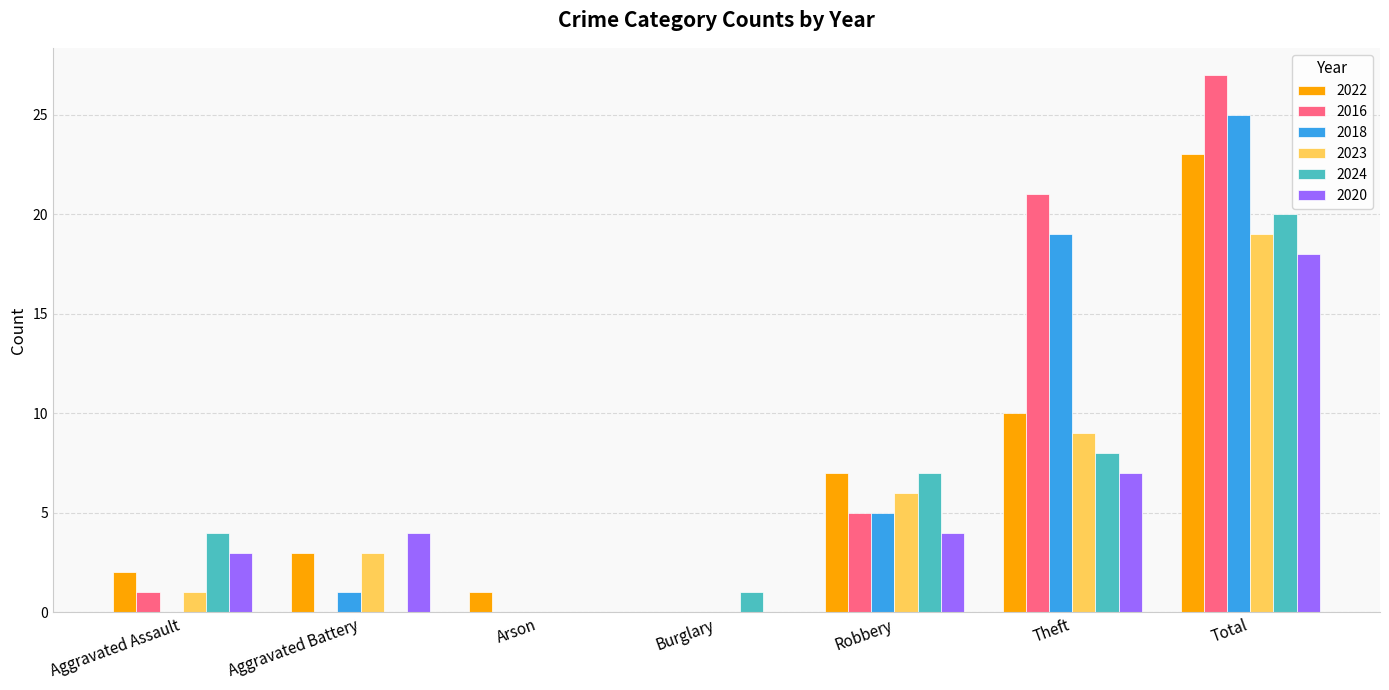

What is the total value across all series at Total?

132